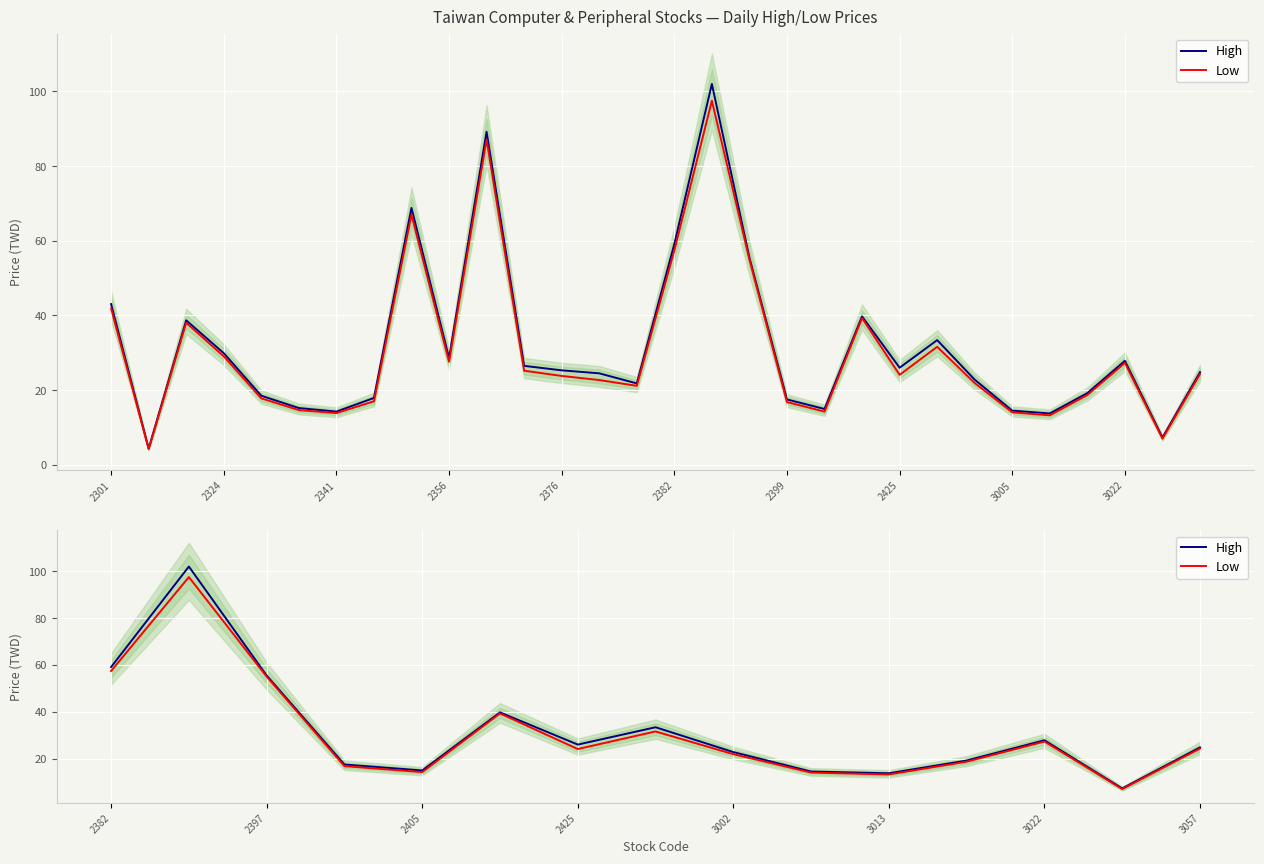

Rank the series by their maximum value, from highest to lowest.

High, Low